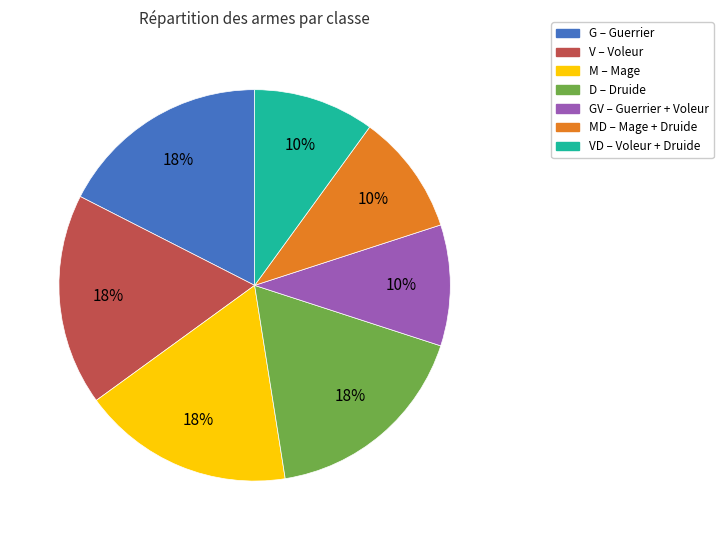

Does any single category account for the majority?

No